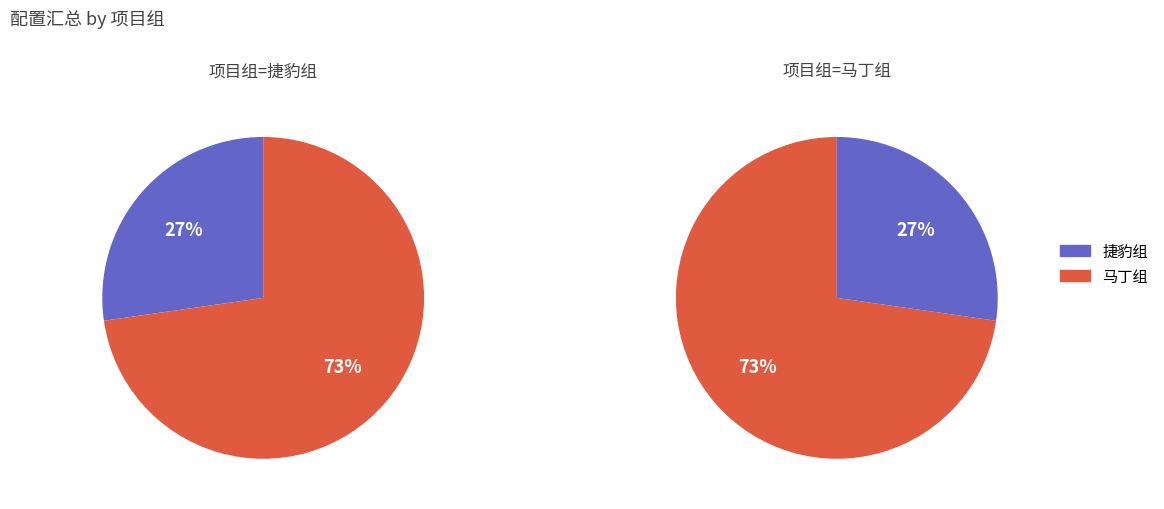

Is 捷豹组 the majority of the pie?

No